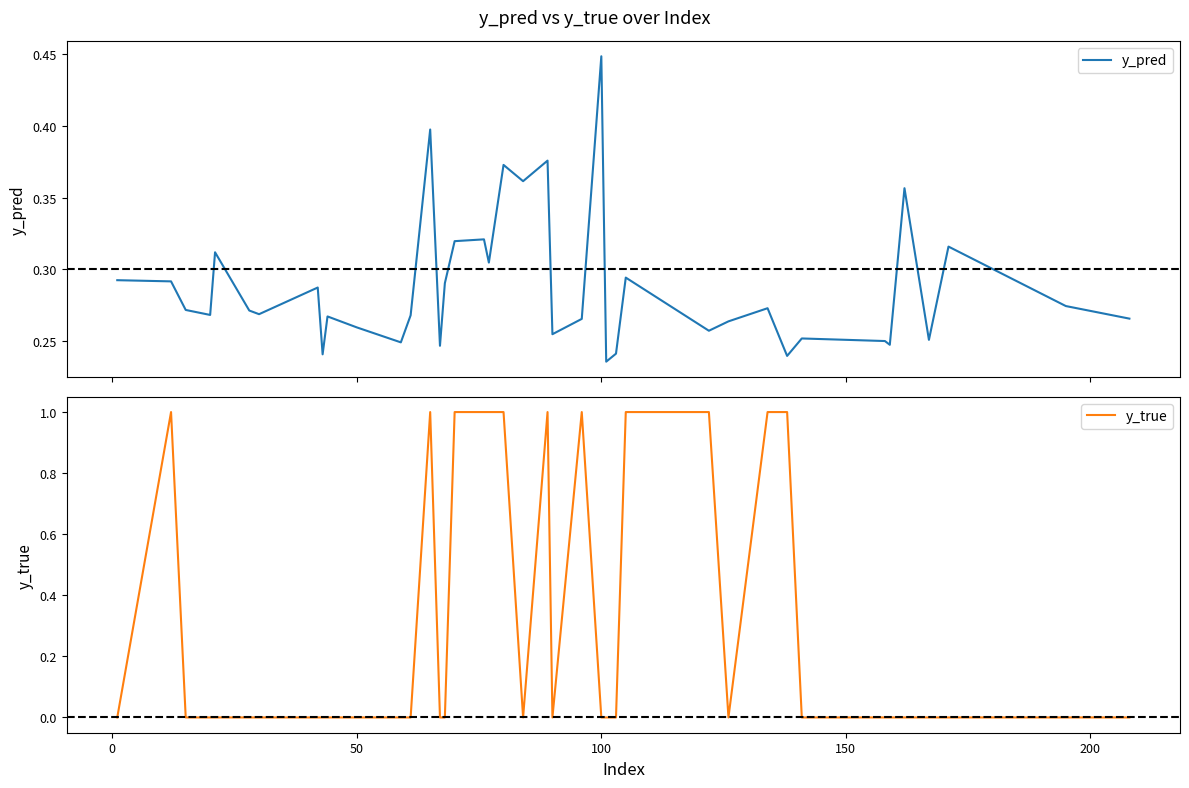

Which series has the largest total across all categories?

y_true